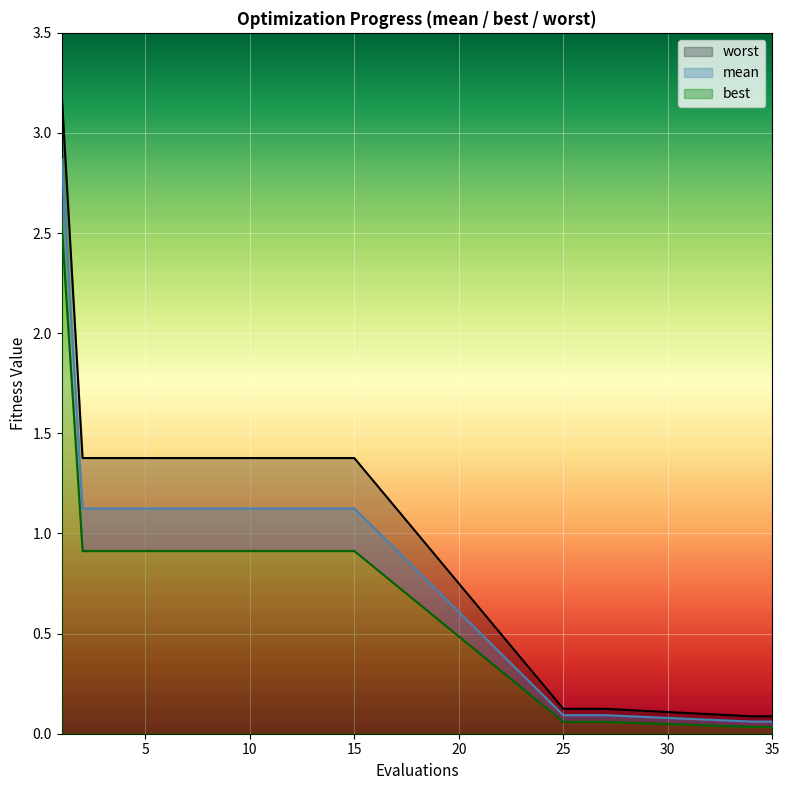

At which category is the sum across all series the highest?

1